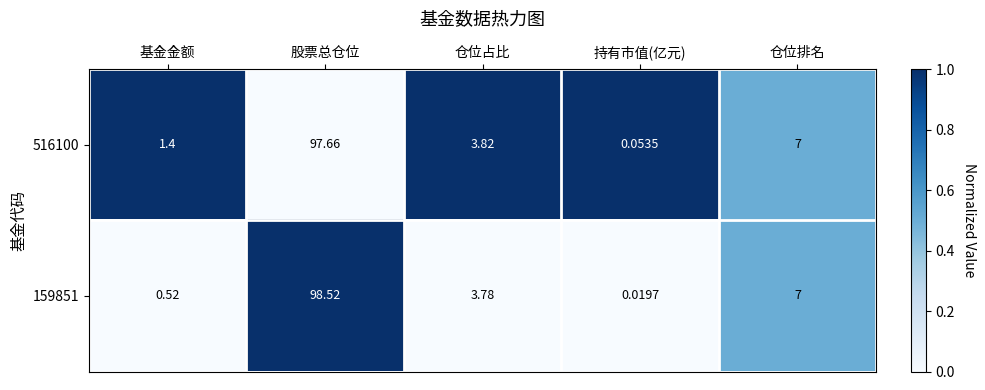

Which category has the highest value in the 516100 series?

股票总仓位